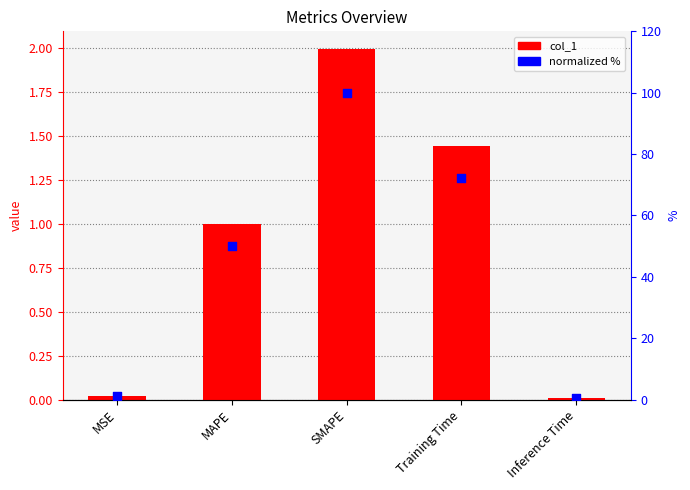

Which series contains the lowest Y value?

col_1